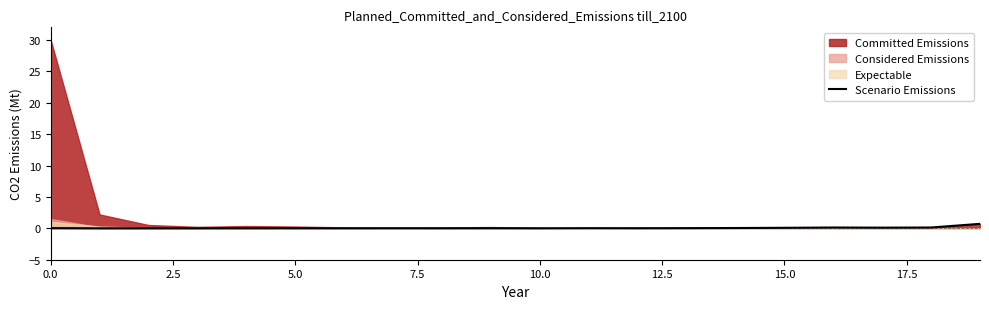

The Scenario Emissions series shows 0.1 at 15.0. True or false?

True